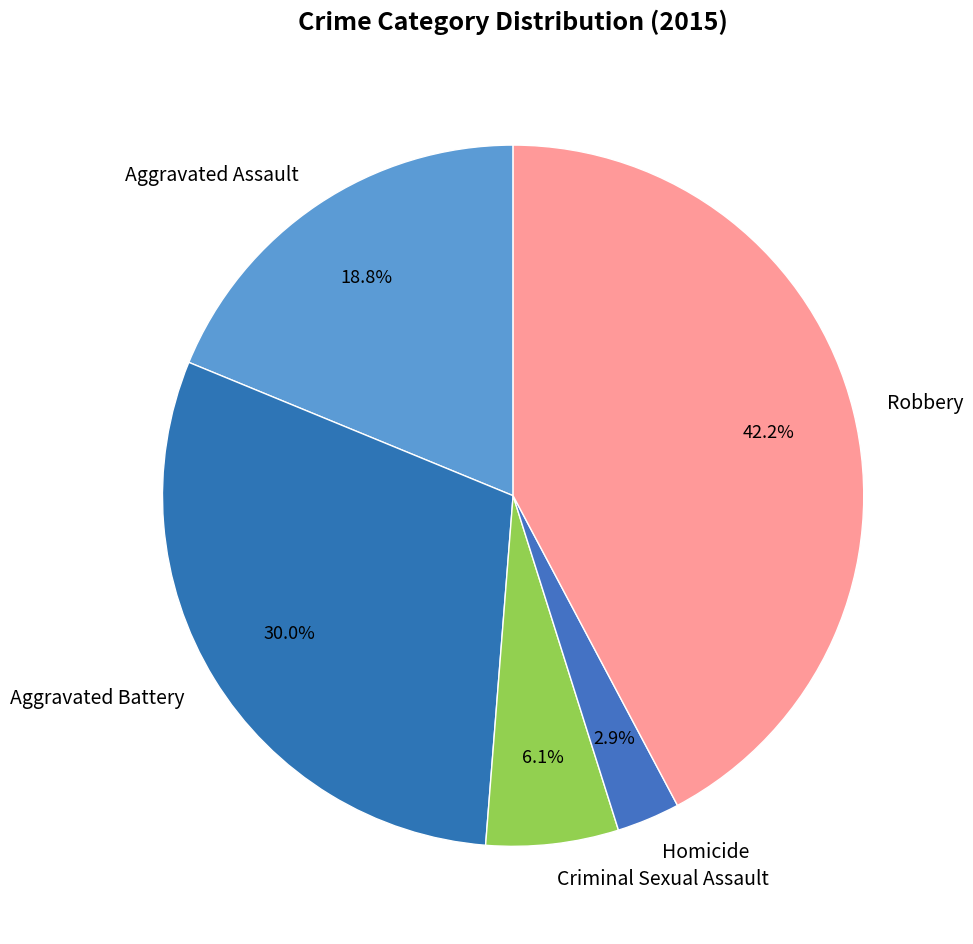

To the nearest percent, what is the difference between the Homicide and Criminal Sexual Assault slice percentages?

3%